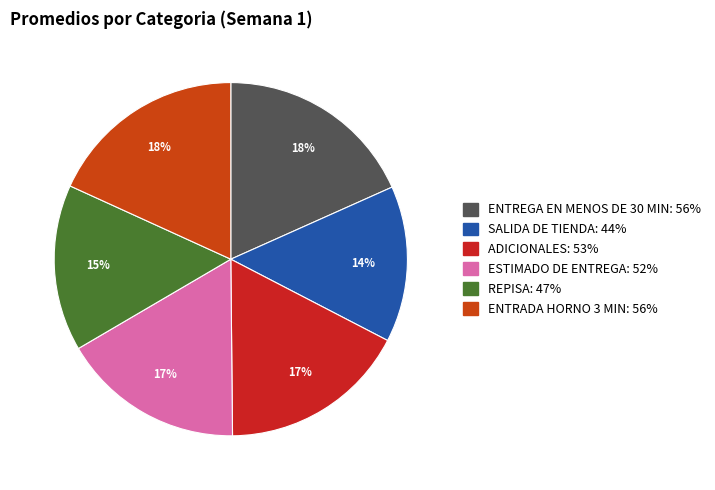

To the nearest percent, what portion does ESTIMADO DE ENTREGA represent?

17%